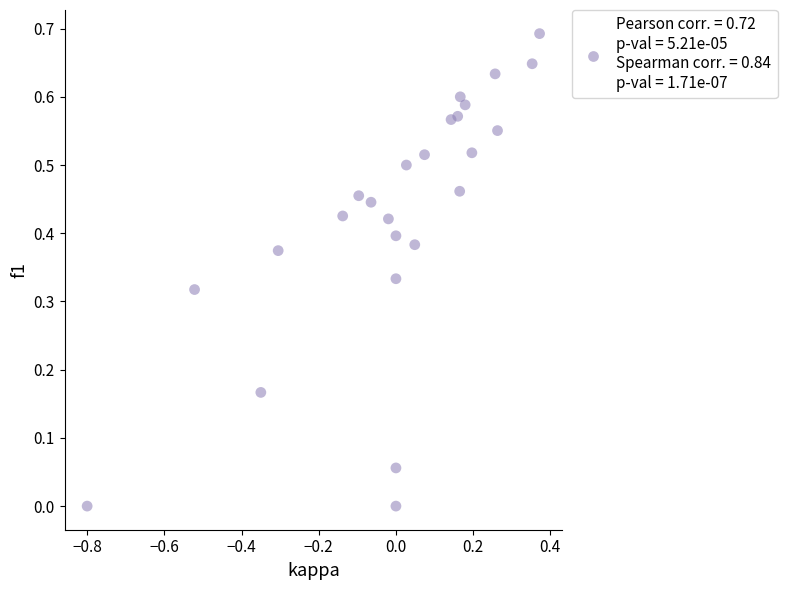

What is the range of Y values (max minus min)?

0.7